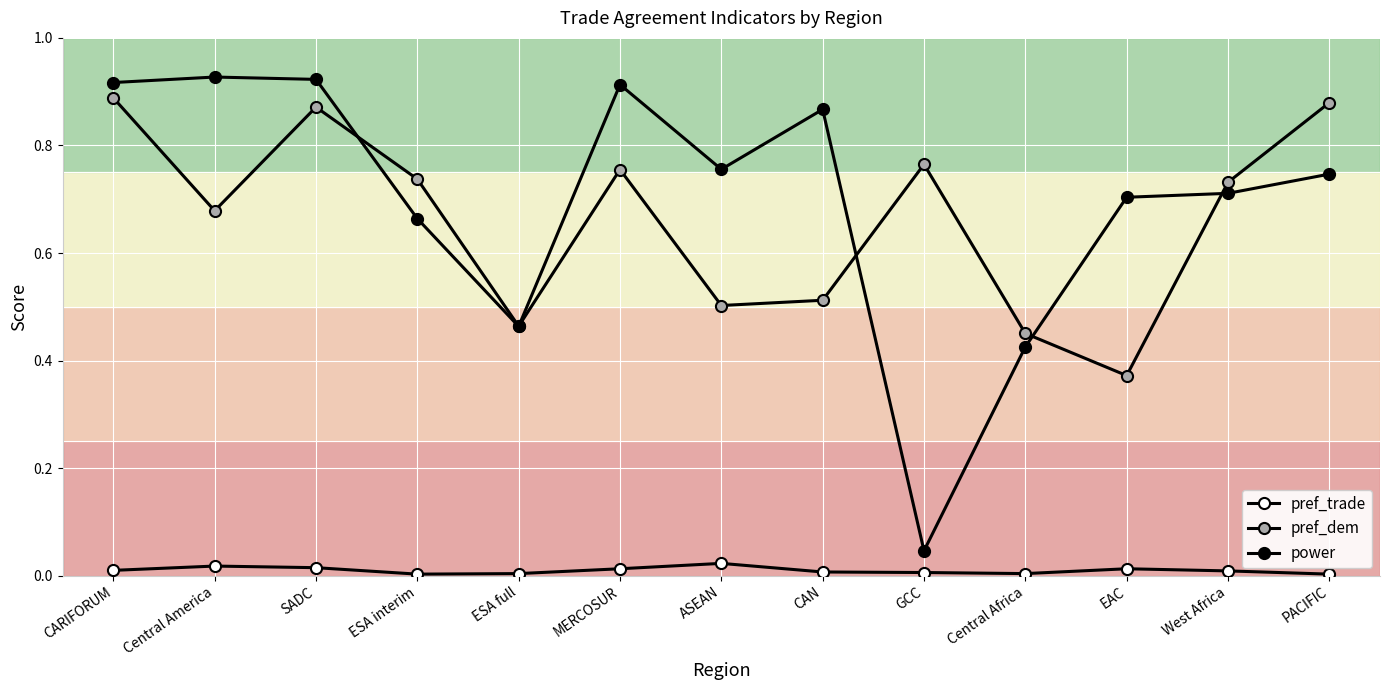

How many interior local valleys does the power series have?

3